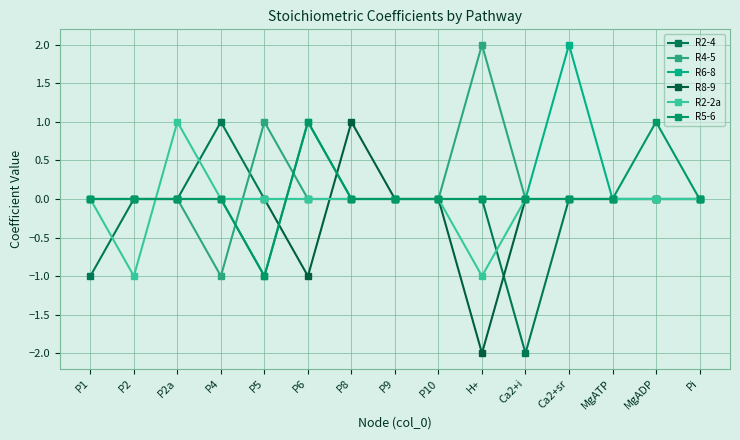

Does the chart display data point markers on the line(s)?

Yes